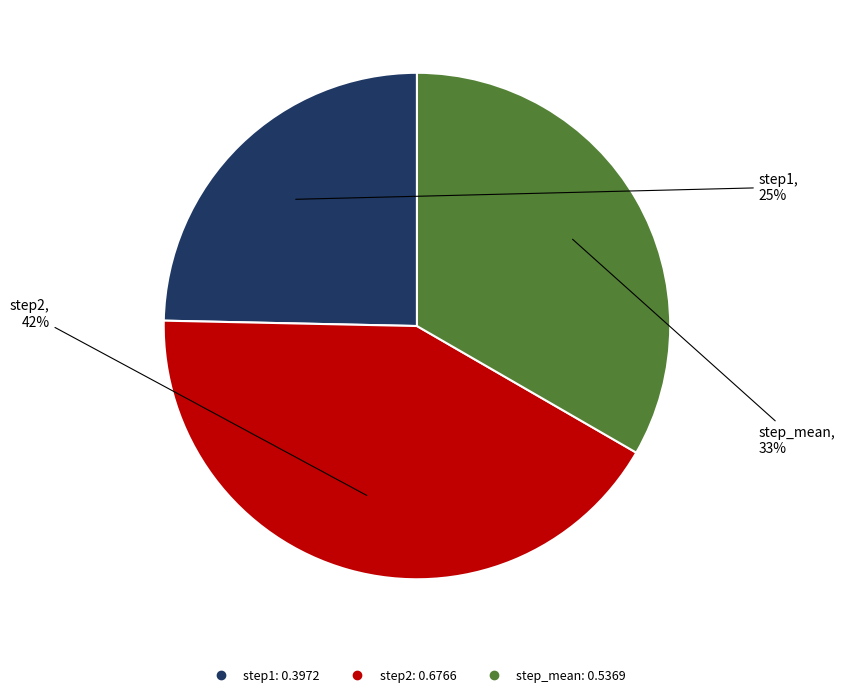

What is the smallest slice in the pie chart?

step1